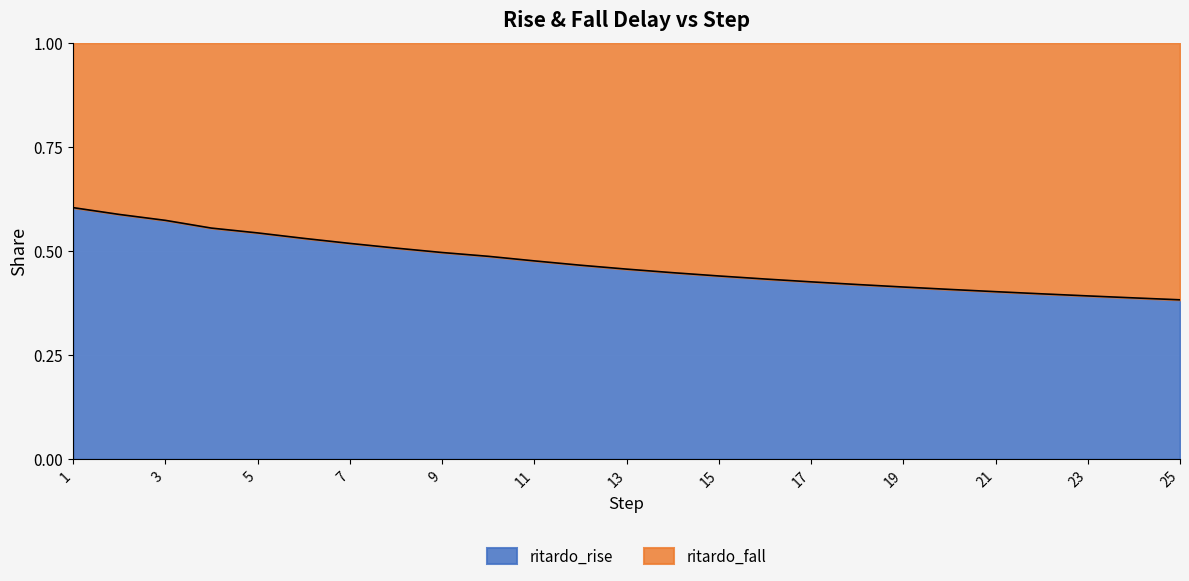

What is the smallest value displayed?

0.4